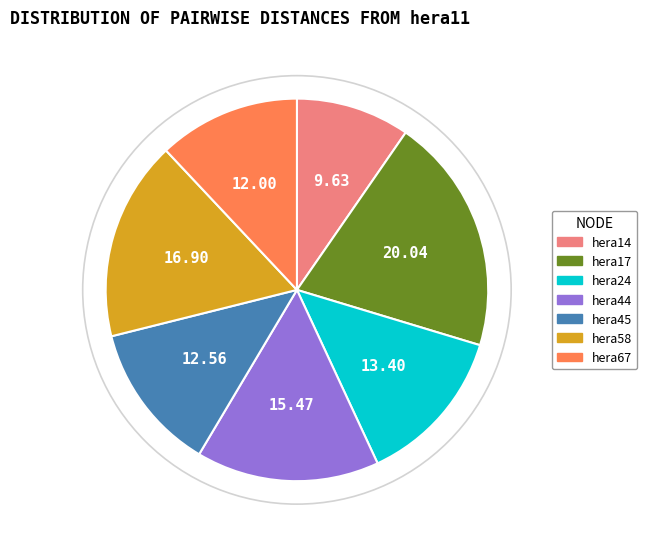

Rank the categories by value from lowest to highest.

hera14, hera67, hera45, hera24, hera44, hera58, hera17